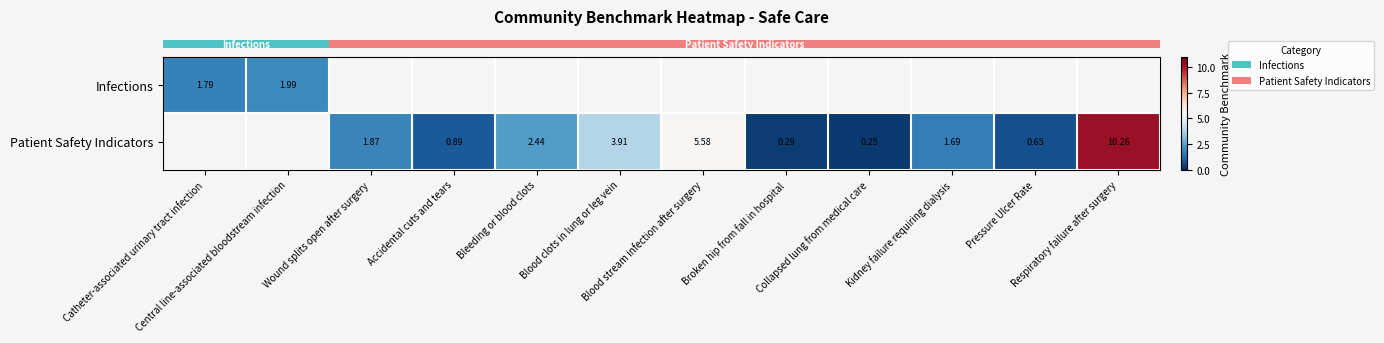

At how many categories does at least one series exceed 4?

2